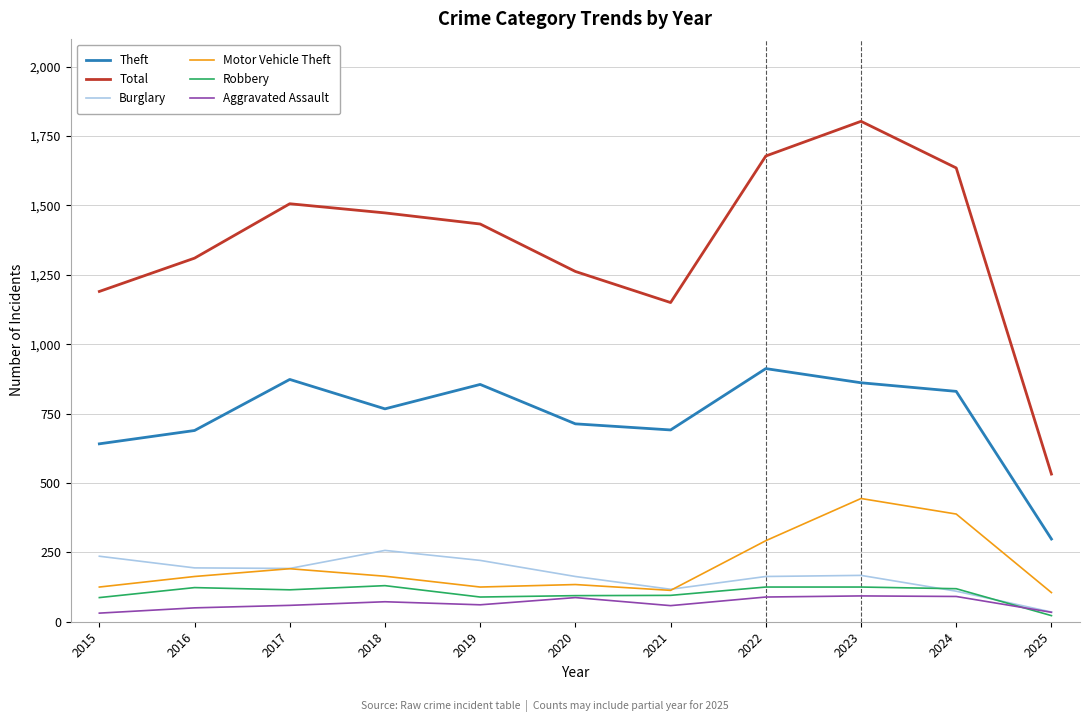

True or false: Burglary has a value of 221 at 2019.

True